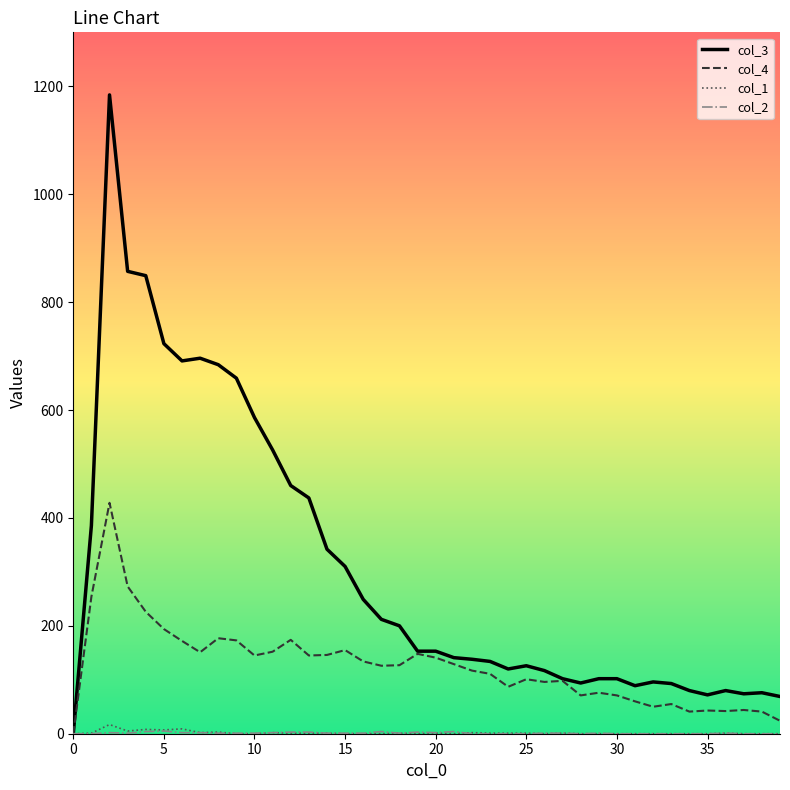

What is the maximum value shown in the chart?

1184